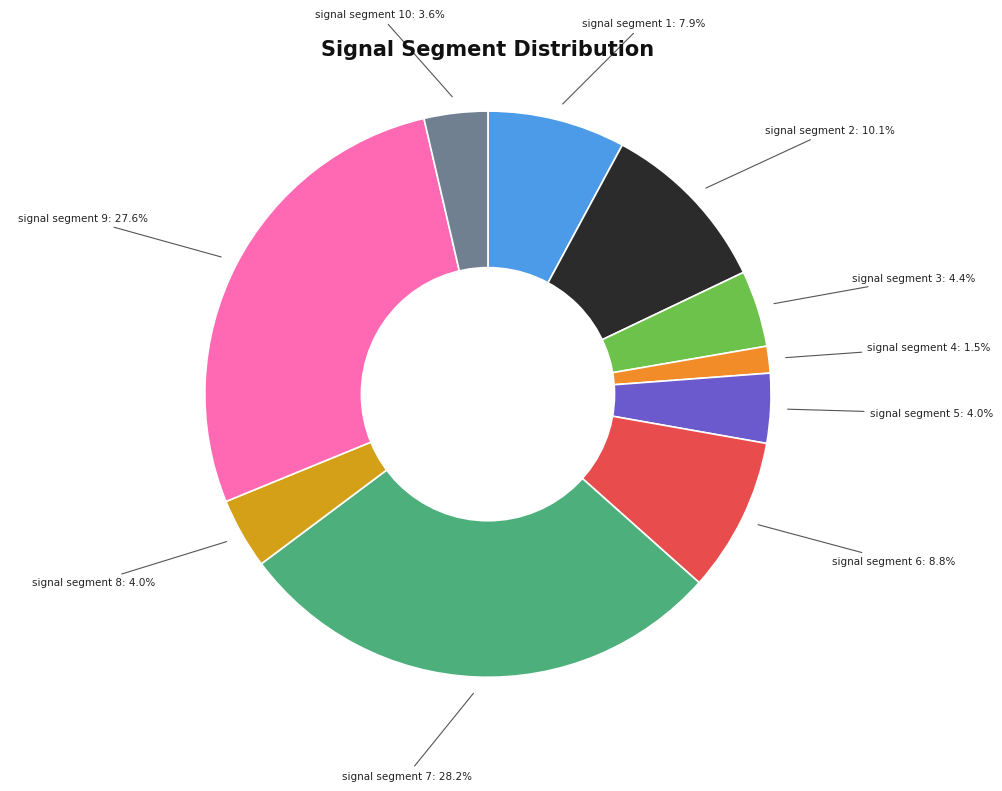

How many segments does this pie chart have?

10